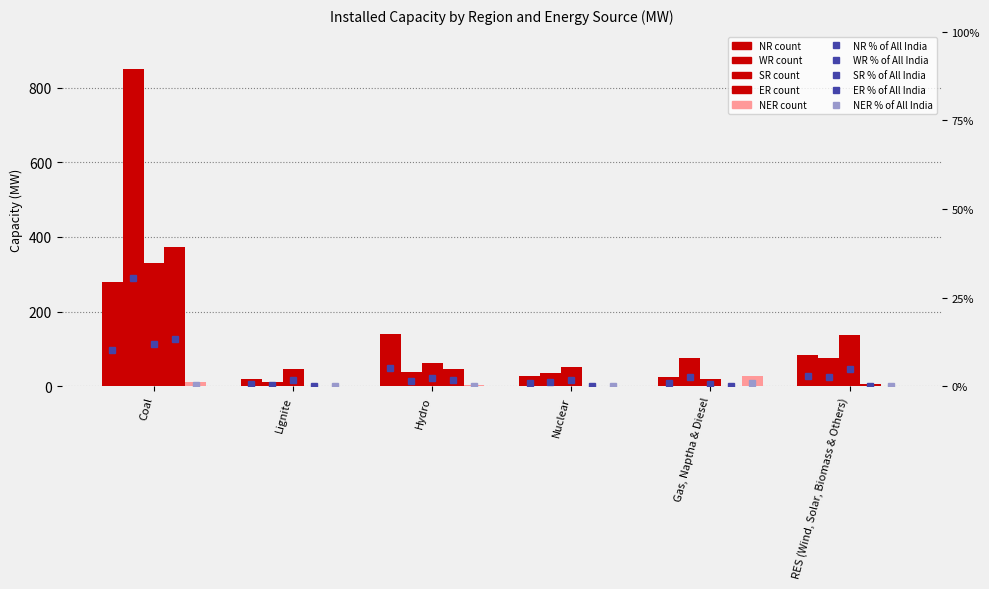

Reading right to left, extract all data points from this chart.

NR: 83	24	28	141	18	280
WR: 75	75	36	37	12	851
SR: 137	20	52	62	47	331
ER: 5	0	0	47	0	373
NER: 0	28	0	3	0	11